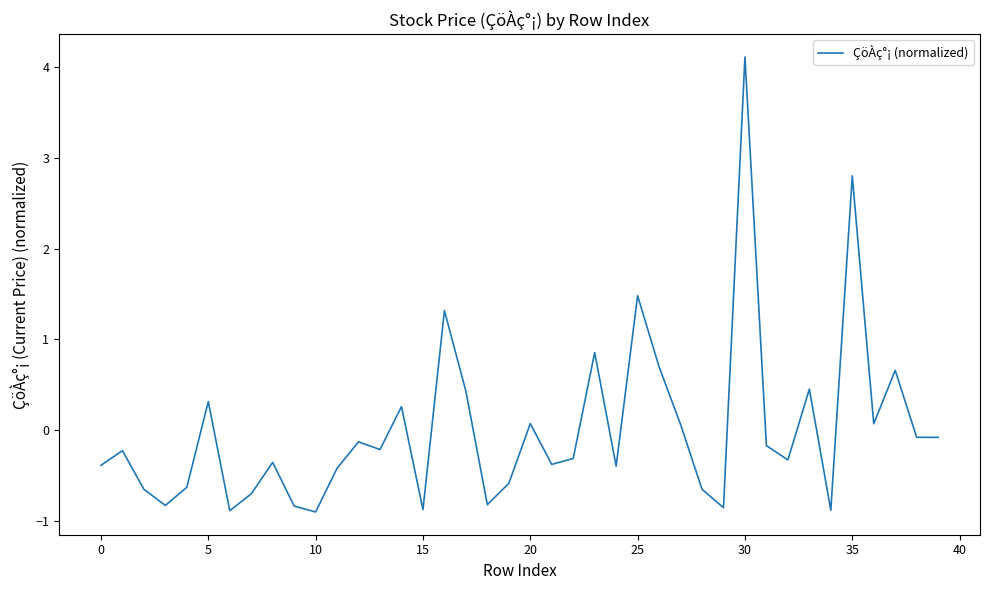

What is the smallest value displayed?

-0.9